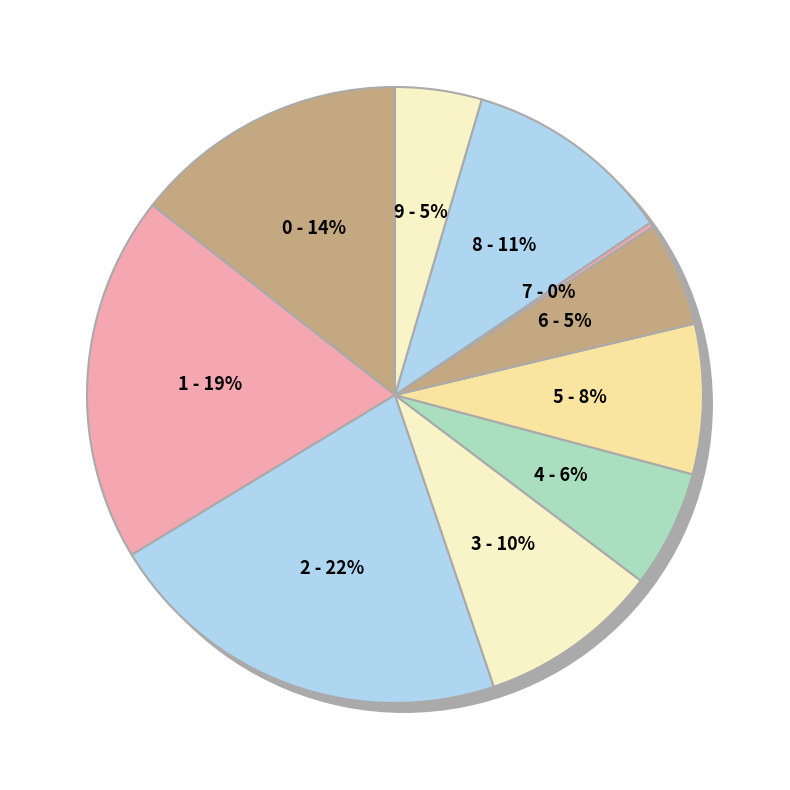

Which has a higher value, 4 or 8?

8